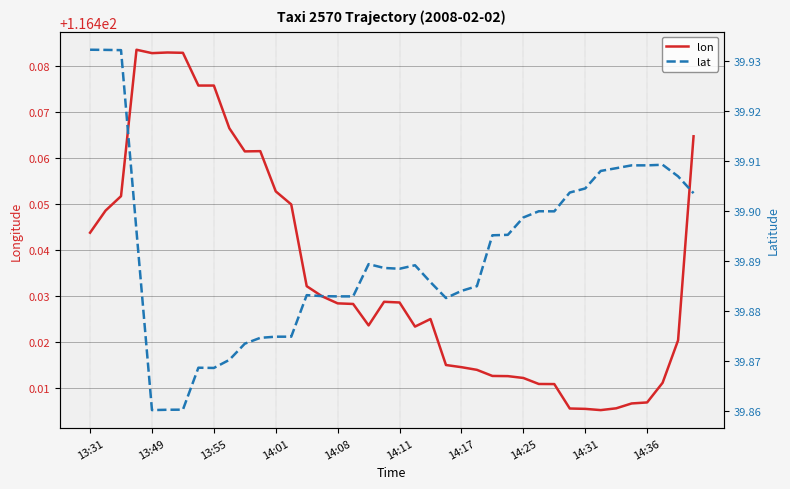

True or false: lat and lon intersect in this chart.

False